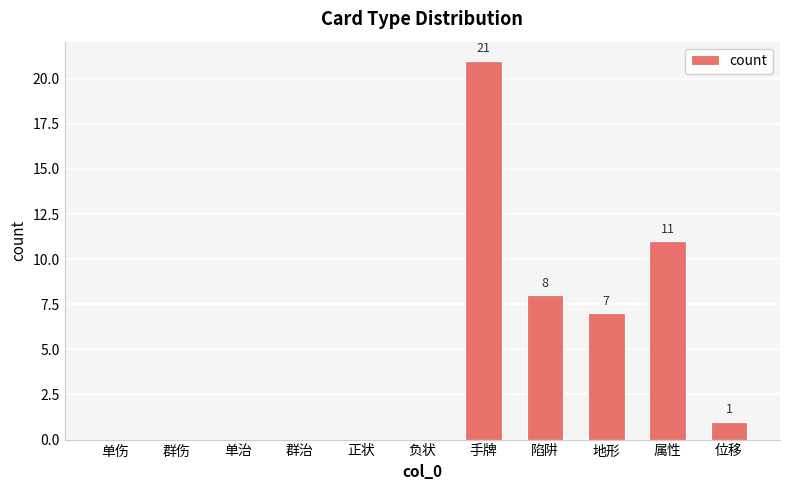

Are the bars horizontal?

No